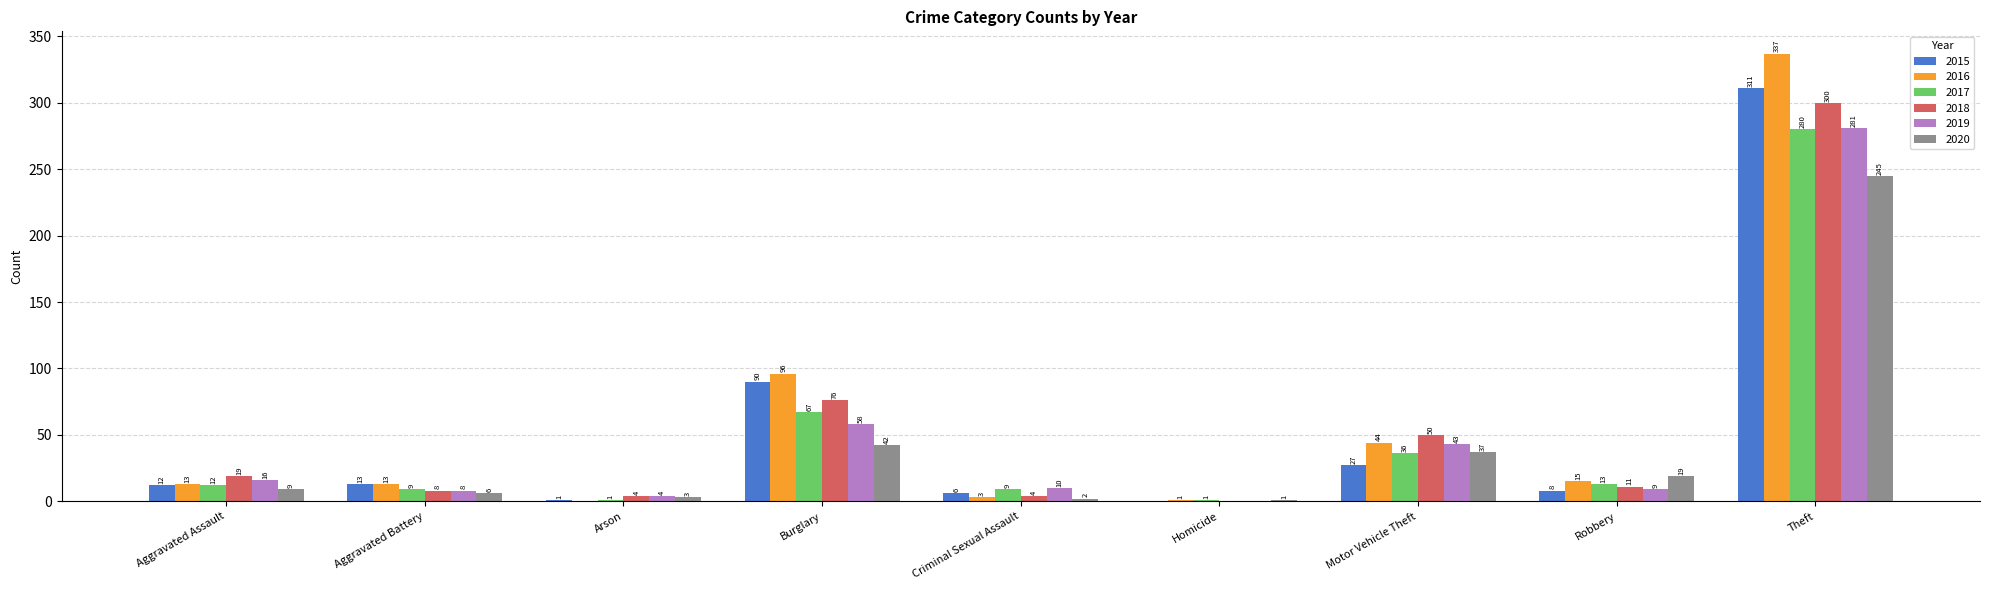

What is the greatest value displayed?

337